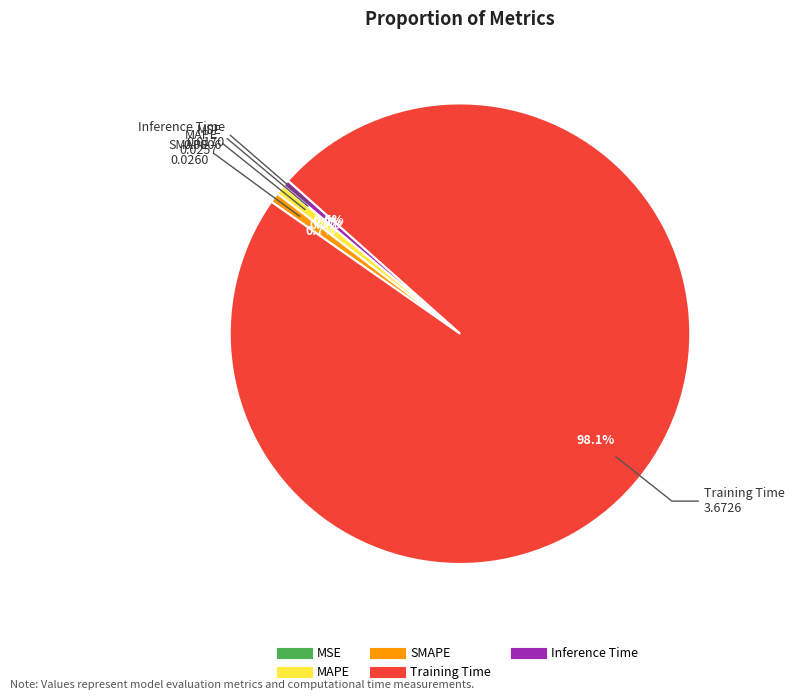

Which category has the biggest portion of the pie?

Training Time